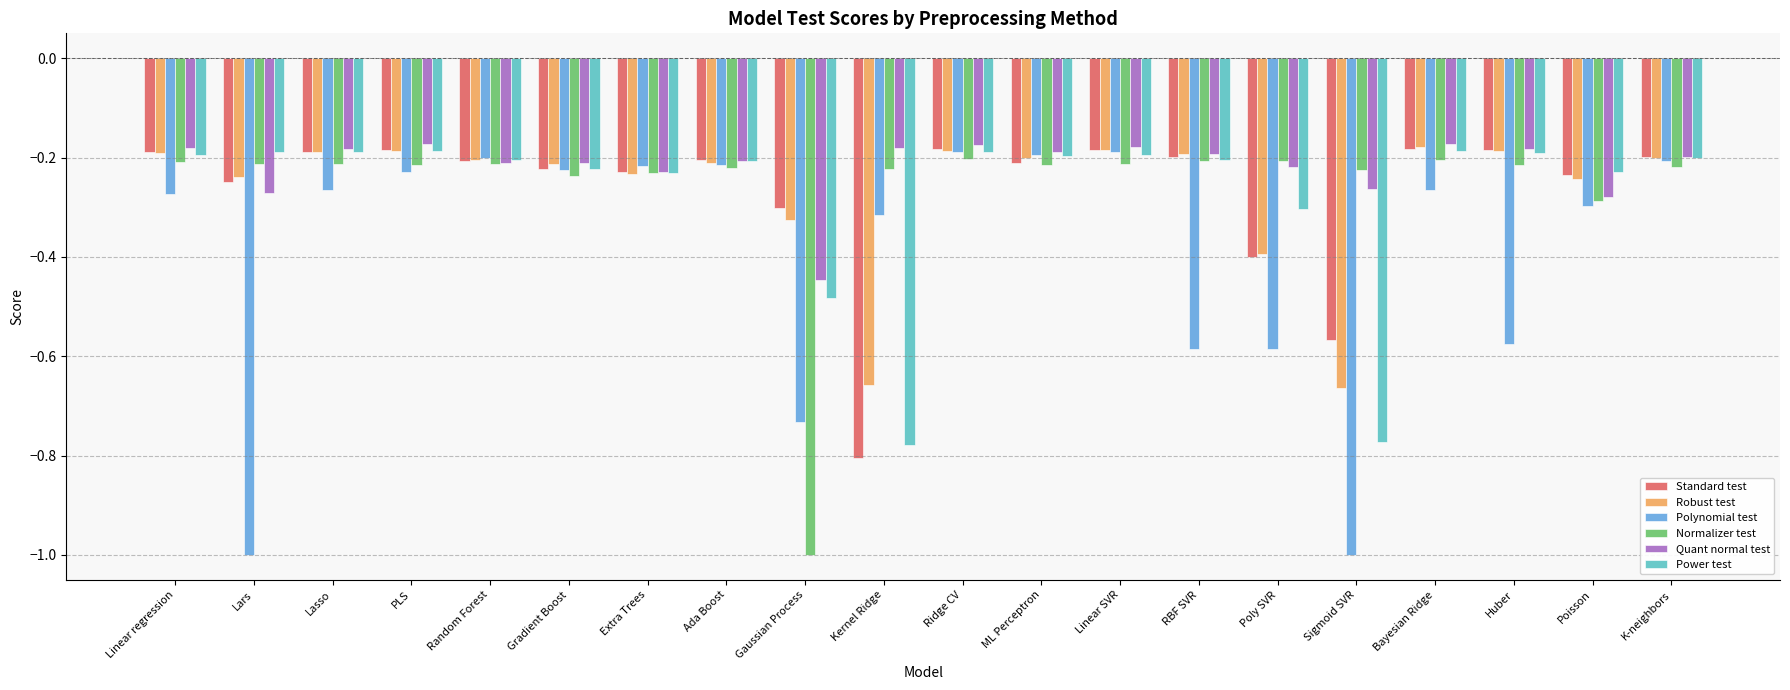

Which series changed the most between Linear regression and Random Forest?

Polynomial test